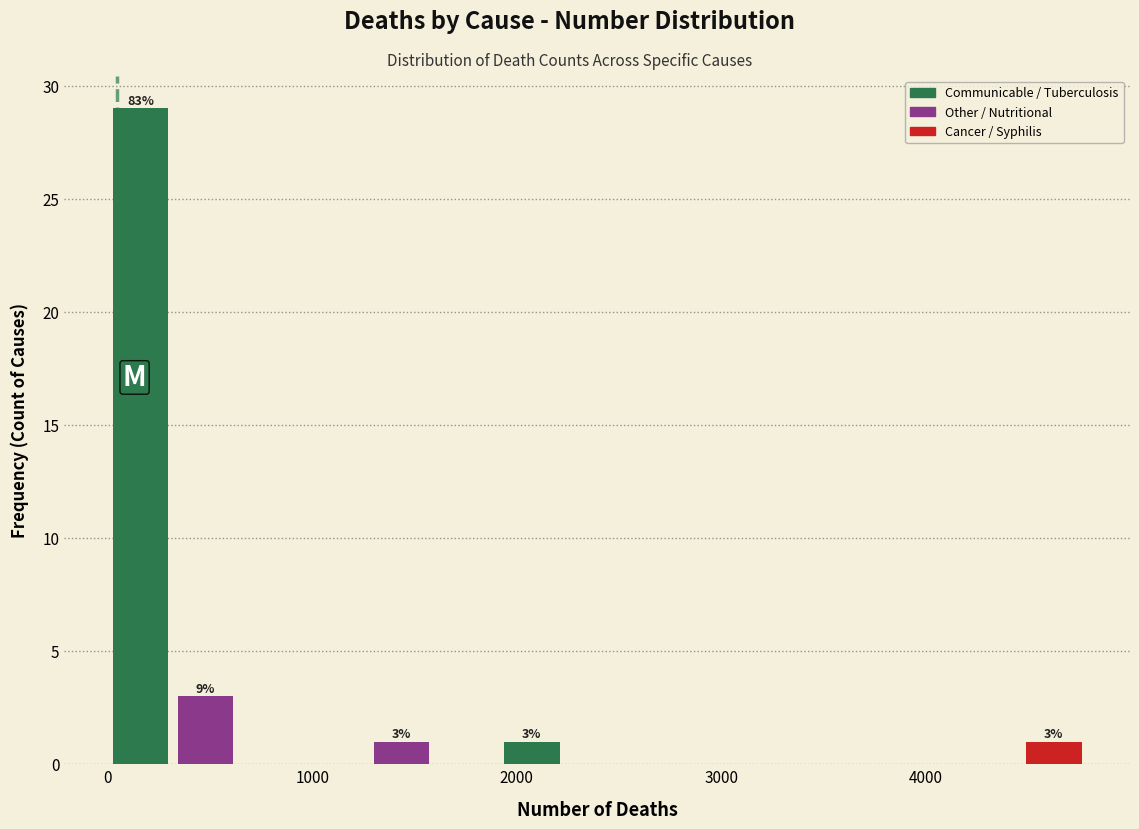

Around what value on the x-axis is the tallest bar? Give the approximate position of its centre, as read against the axis.

200